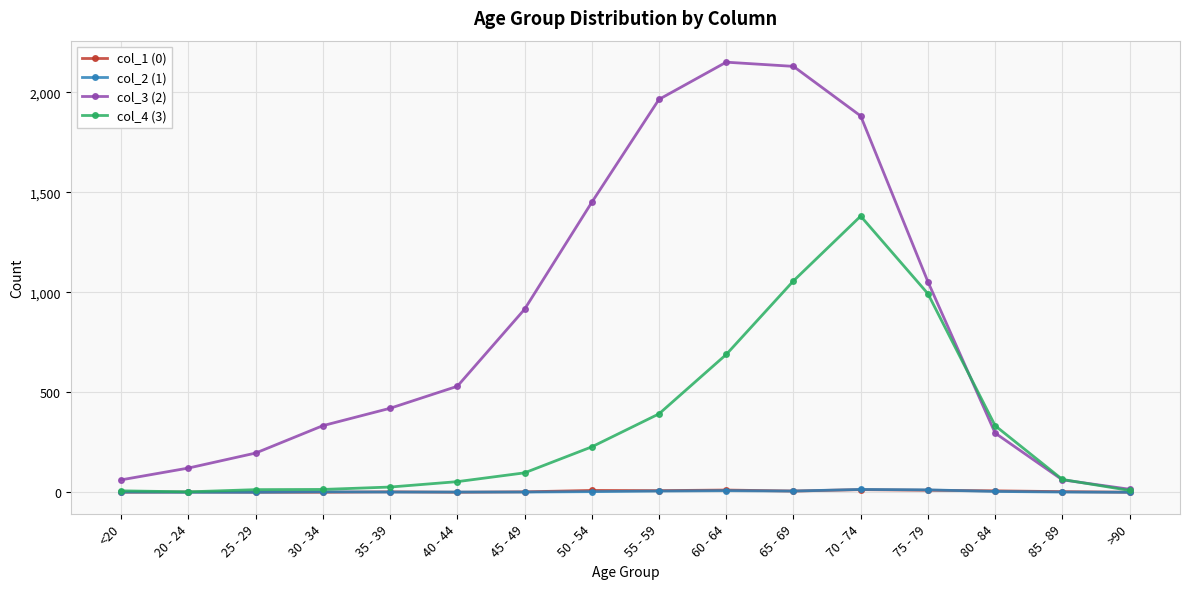

True or false: col_2 (1) has a value of 14 at 70 - 74.

True